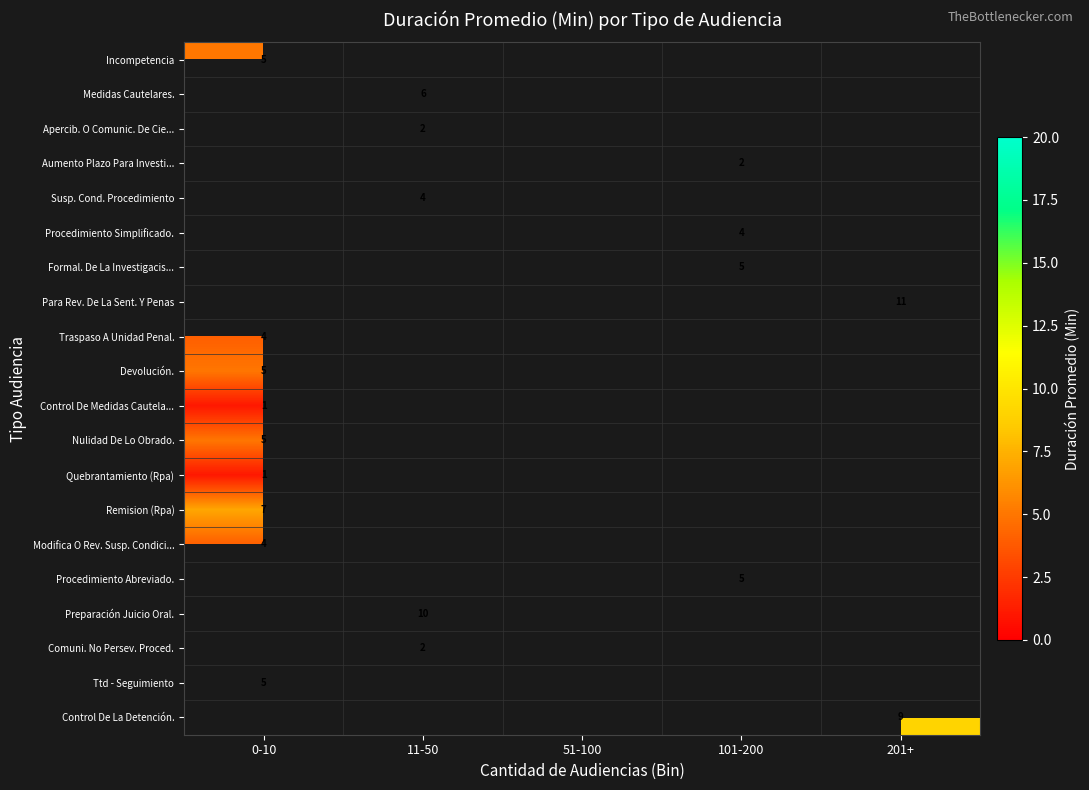

Count the number of categories in the chart.

5